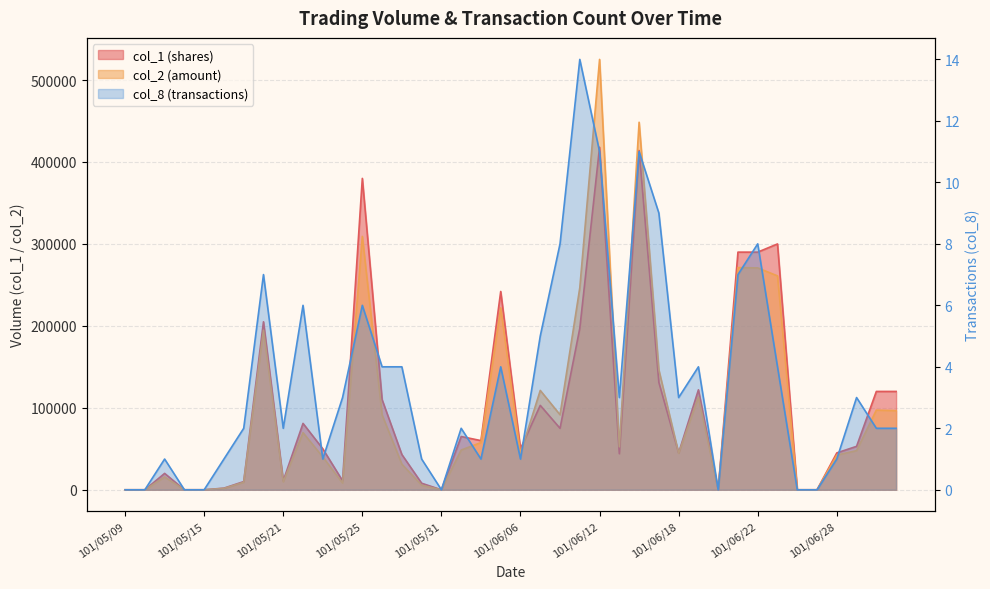

The col_8 series shows 7 at 101/05/09. True or false?

False